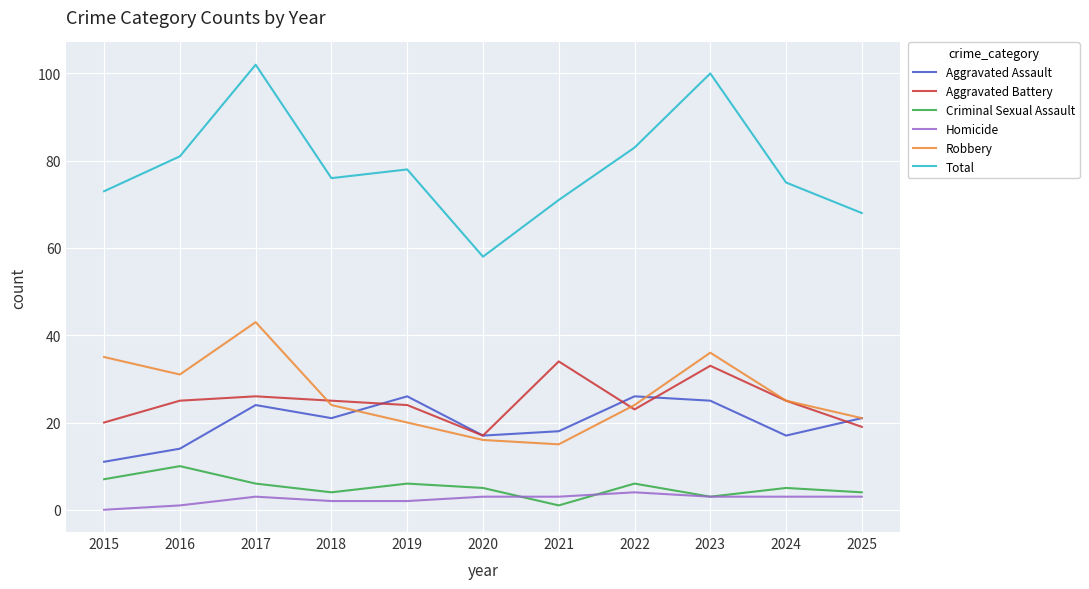

What is the difference between the maximum and minimum values in the Criminal Sexual Assault series?

9